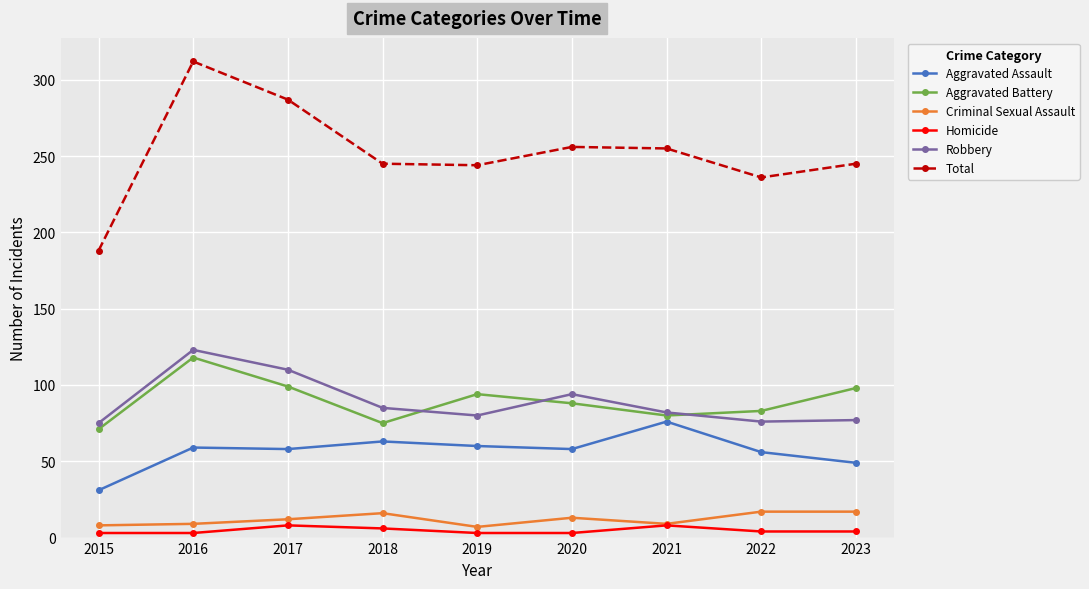

Is it true that Robbery equals 75 at 2015?

True